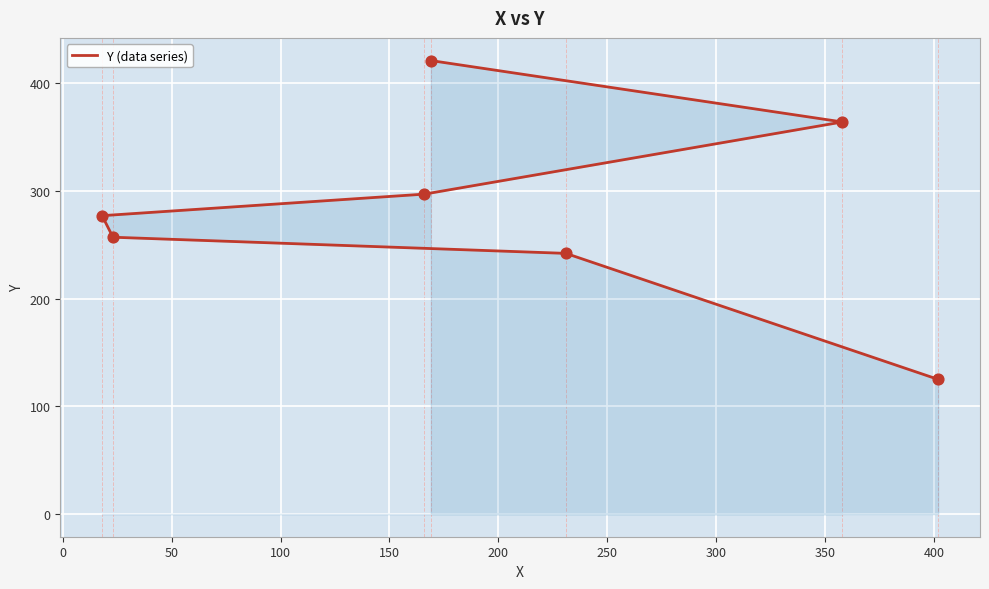

Approximately how many times larger is the value at 100 compared to 200?

0.8